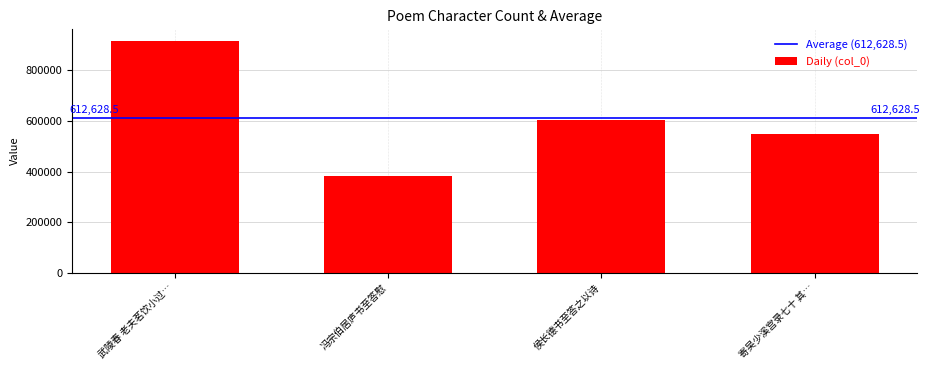

The chart shows a value of 233414 at 武陵春 老夫茗饮小过…. True or false?

False